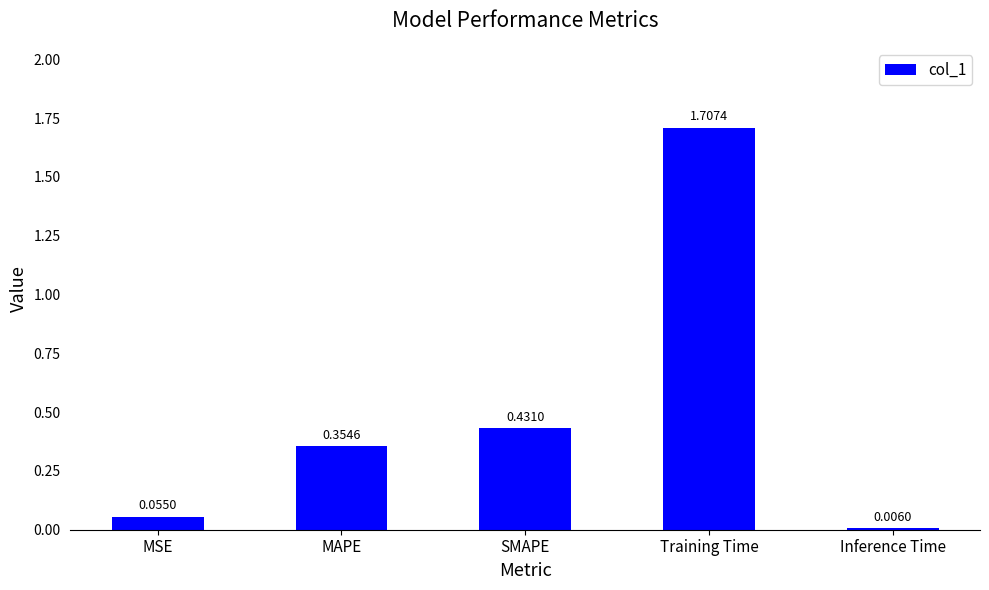

At which label is the value closest to 0?

Inference Time